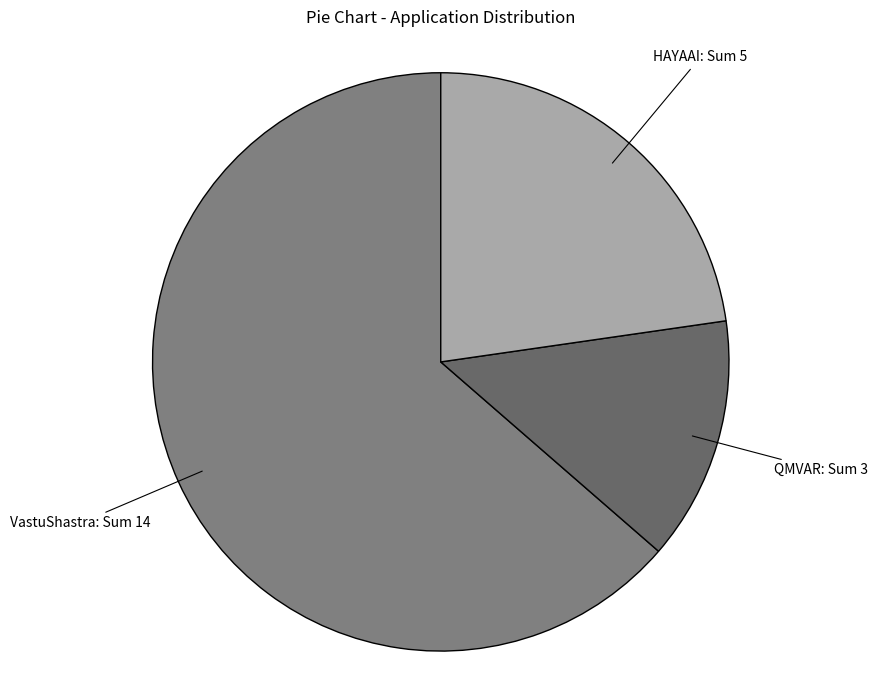

Rank the categories by value from lowest to highest.

QMVAR, HAYAAI, VastuShastra